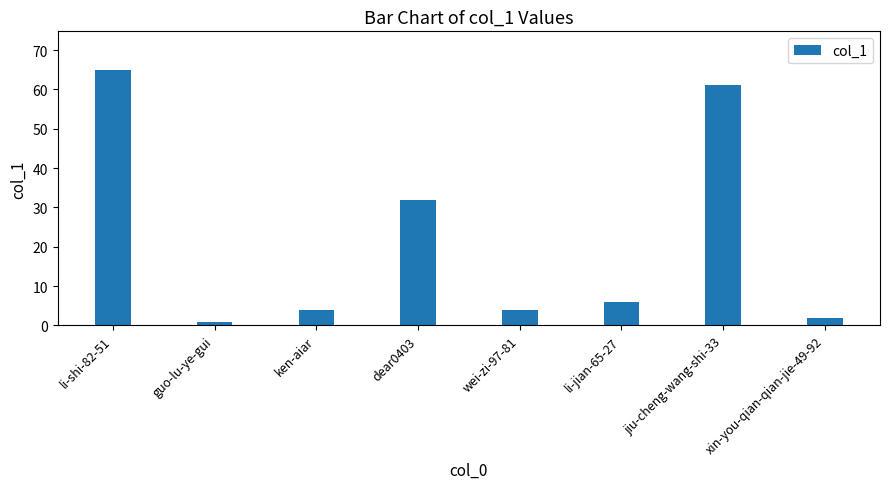

What is the greatest value displayed?

65